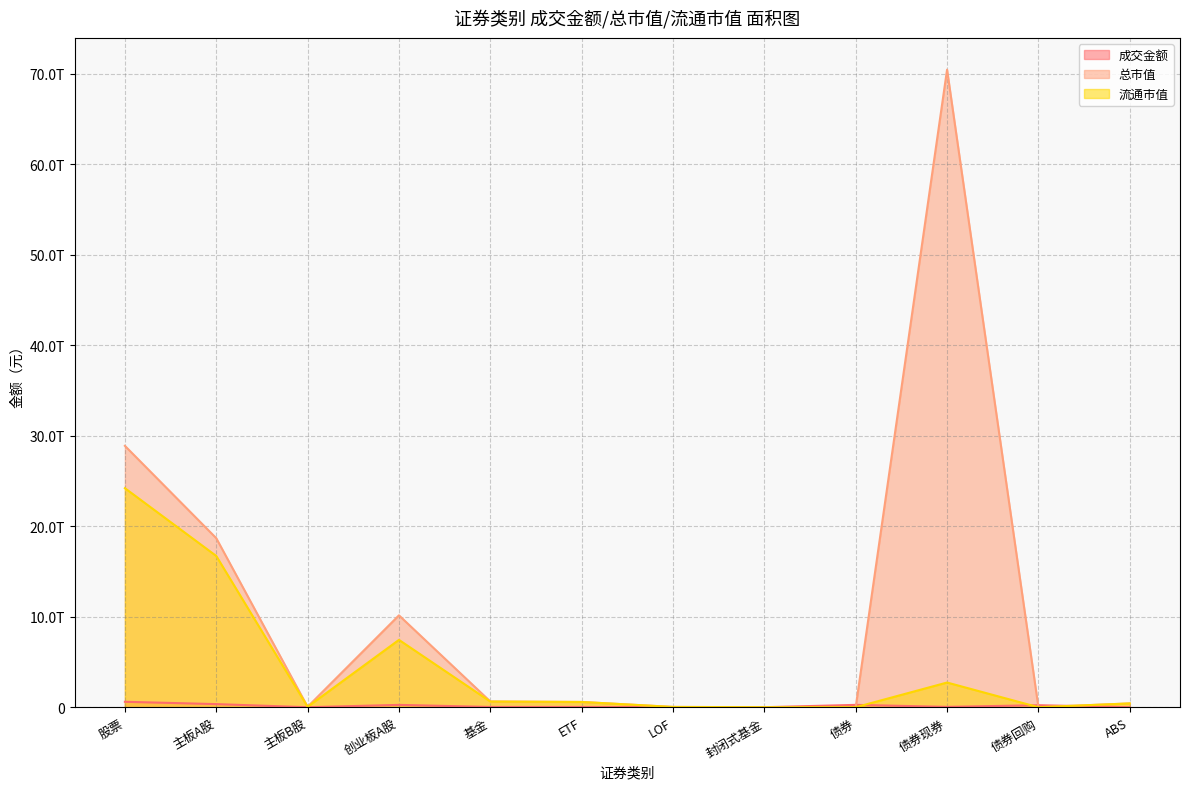

The value of 总市值 at 债券现券 is 70425497642567.9. True or false?

True